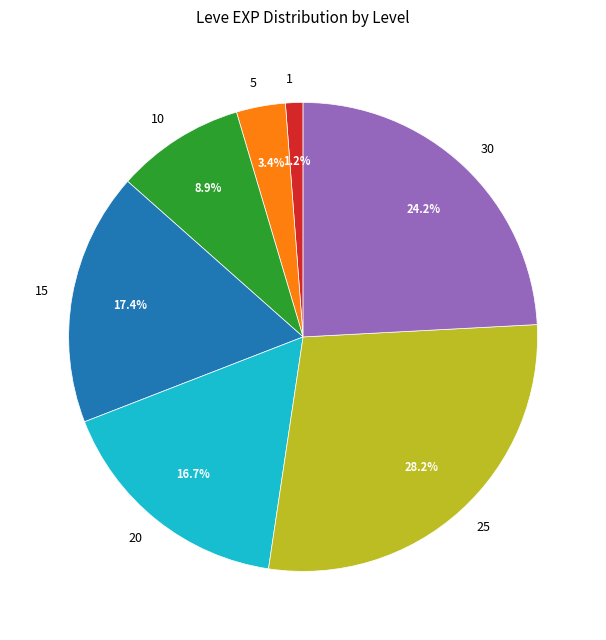

How many slices are in this pie chart?

7